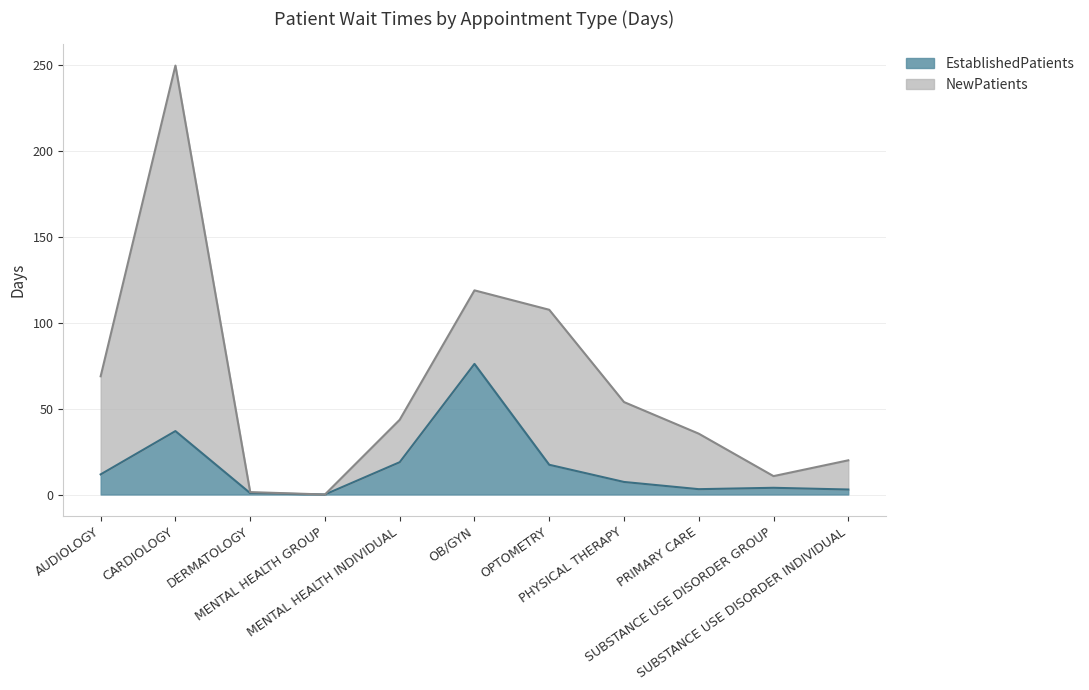

What is the difference between the second highest and minimum values?

36.9